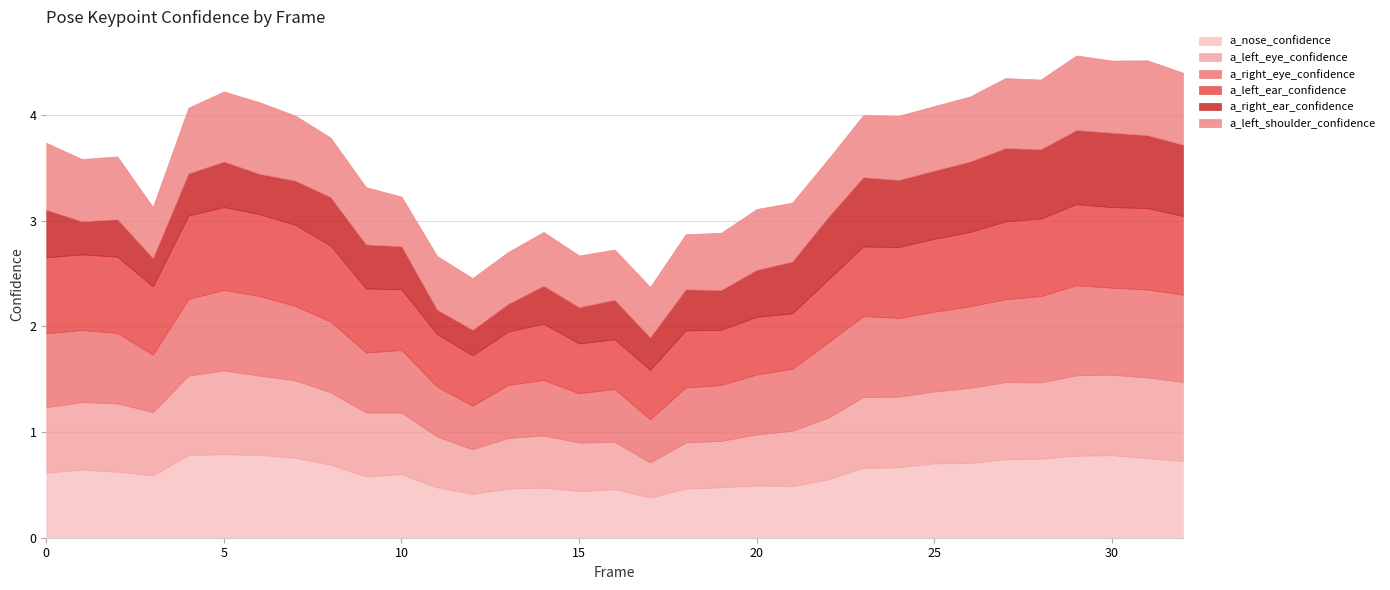

Rank the series at 32 from lowest to highest value.

a_right_ear_confidence, a_left_shoulder_confidence, a_nose_confidence, a_left_ear_confidence, a_left_eye_confidence, a_right_eye_confidence